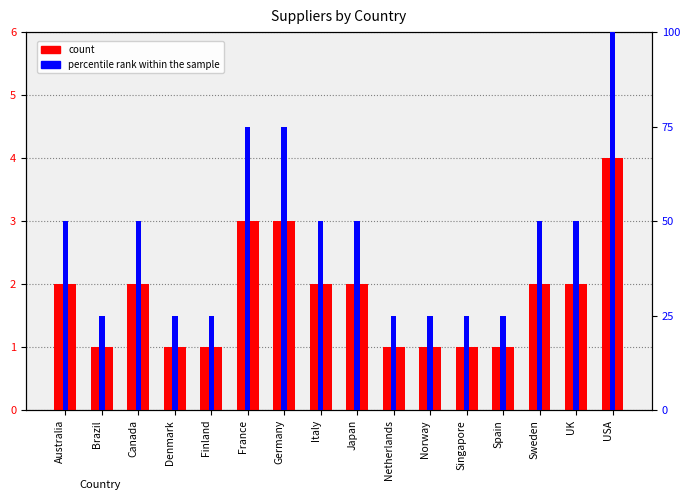

The percentile rank within the sample series shows 100 at USA. True or false?

True